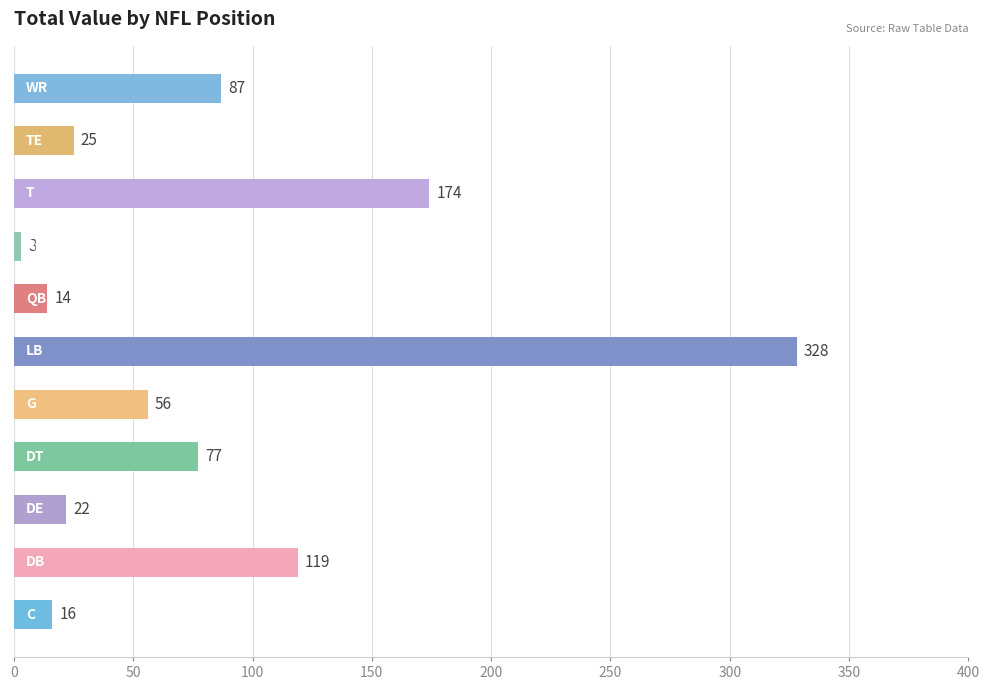

What is the difference between the second highest and minimum values?

171